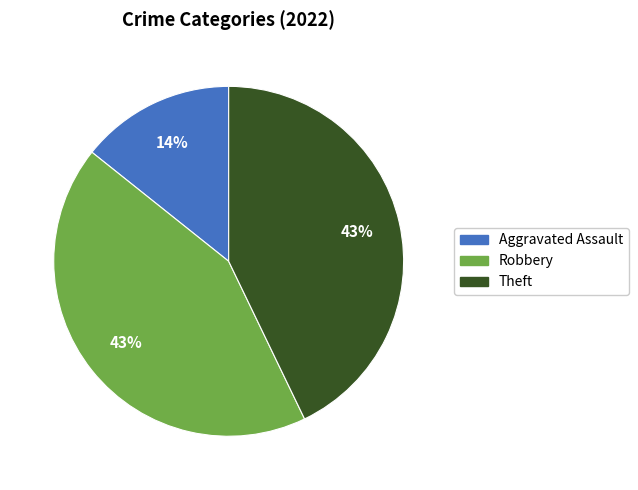

Which slice is the smallest?

Aggravated Assault